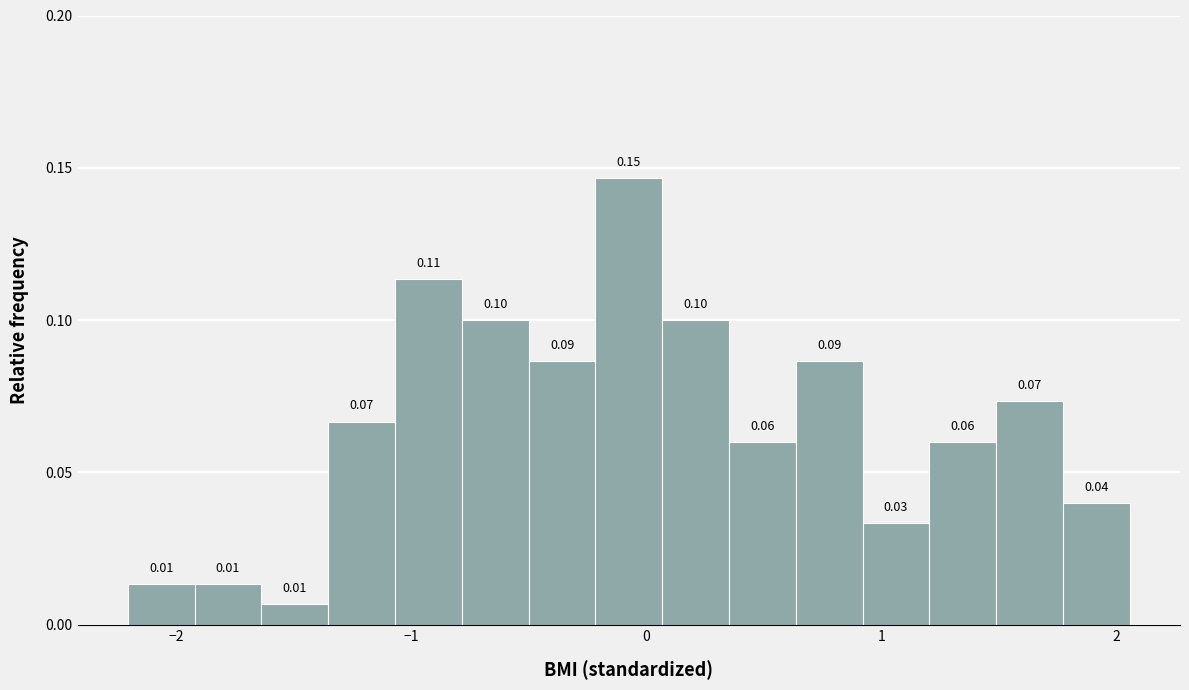

Around what value on the x-axis is the tallest bar? Give the approximate position of its centre, as read against the axis.

-0.1